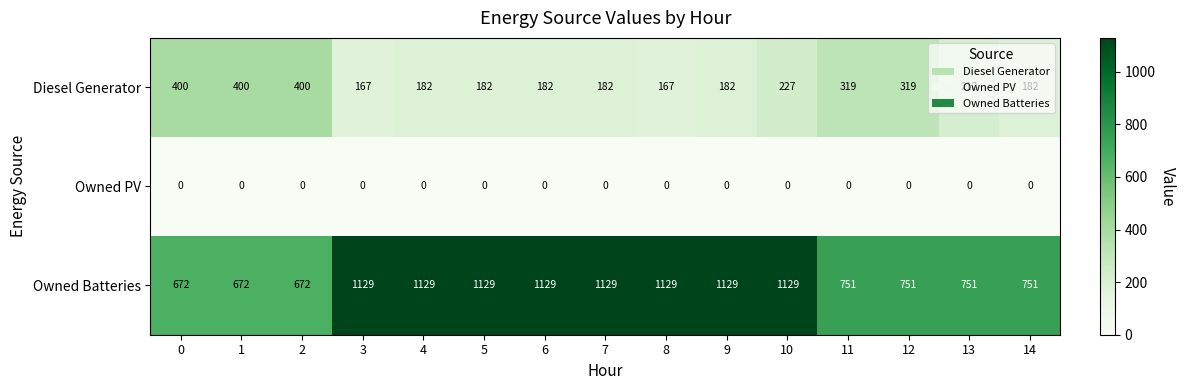

Read the Diesel Generator value at 7, to the nearest 50.

200